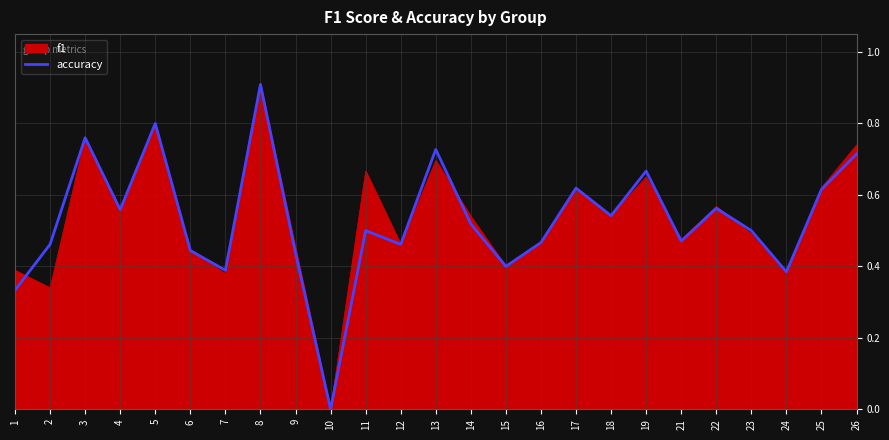

Between 11 and 12, which series saw the biggest shift?

f1